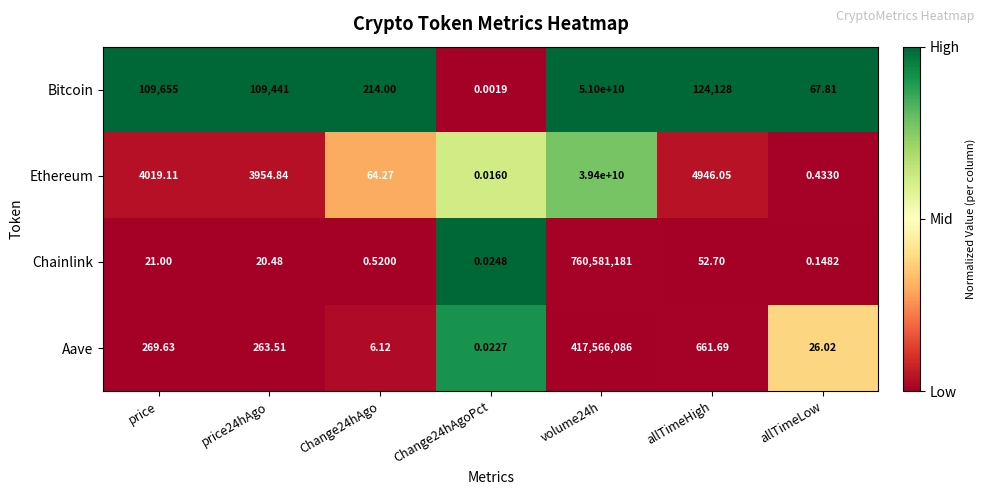

Where is Ethereum nearest to the value 19700000000?

allTimeHigh